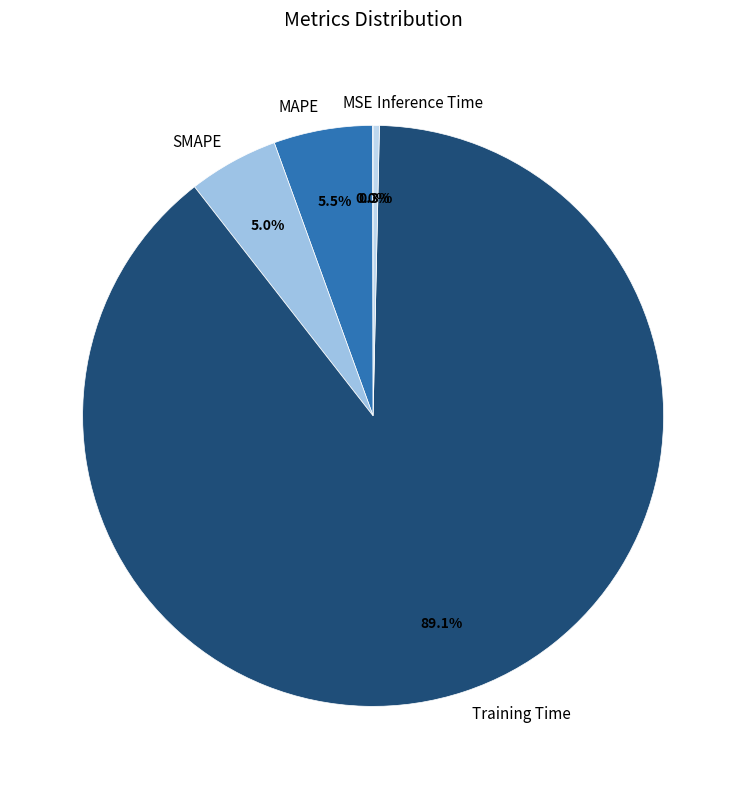

How much of the chart is everything except SMAPE?

95.0%